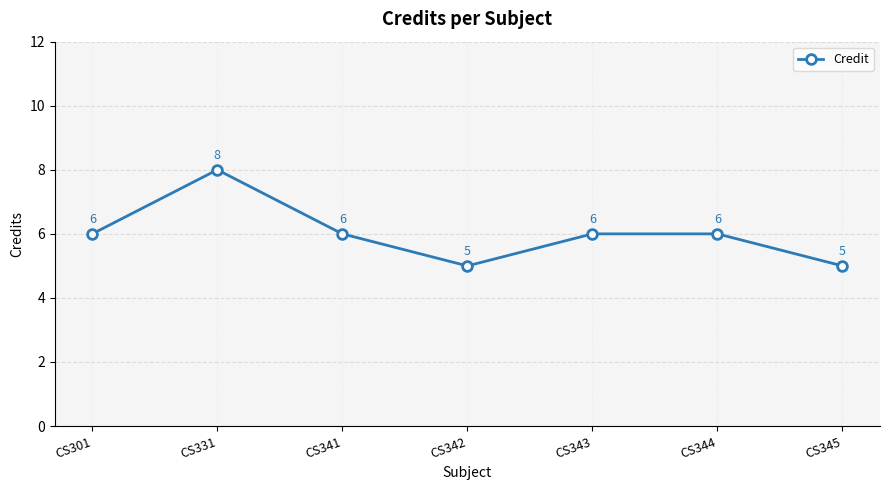

Reading left to right, what are all the values shown in this chart?

CS301=6	CS331=8	CS341=6	CS342=5	CS343=6	CS344=6	CS345=5